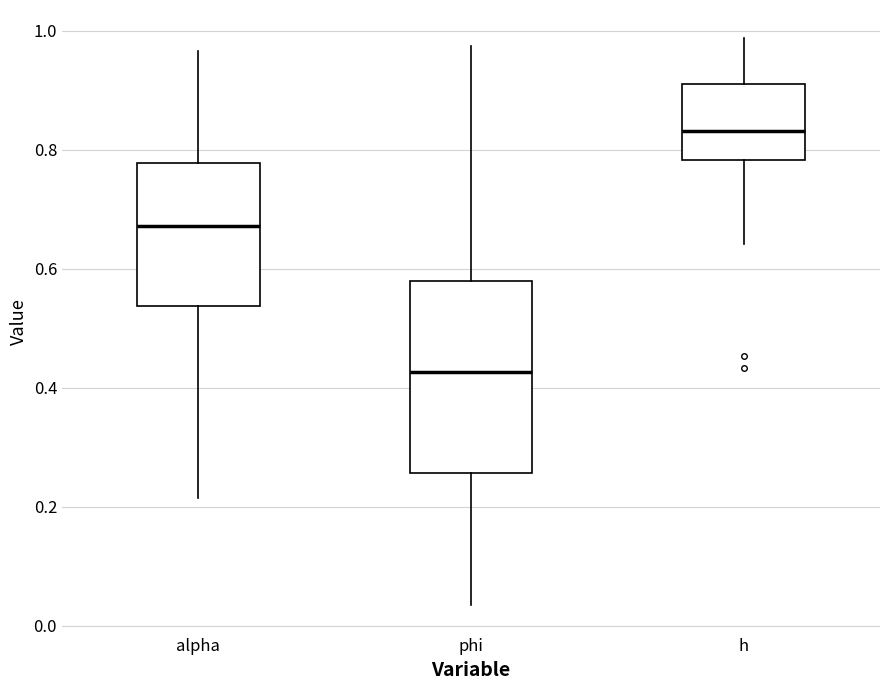

Reading left to right, transcribe this box plot: for each box, give where its median line is, the range the box spans, and where its two whiskers end, as read against the y-axis. The values are not printed on the chart, so give them approximately, as read against the axis.

alpha: median 0.68, box 0.54 to 0.78, whiskers 0.22 to 0.96
phi: median 0.42, box 0.26 to 0.58, whiskers 0.04 to 0.98
h: median 0.84, box 0.78 to 0.92, whiskers 0.64 to 0.98